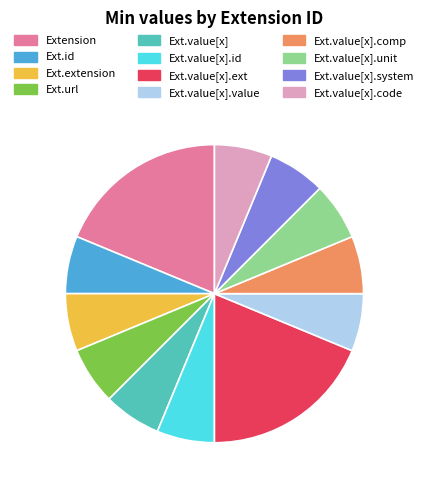

How many slices are in this pie chart?

12